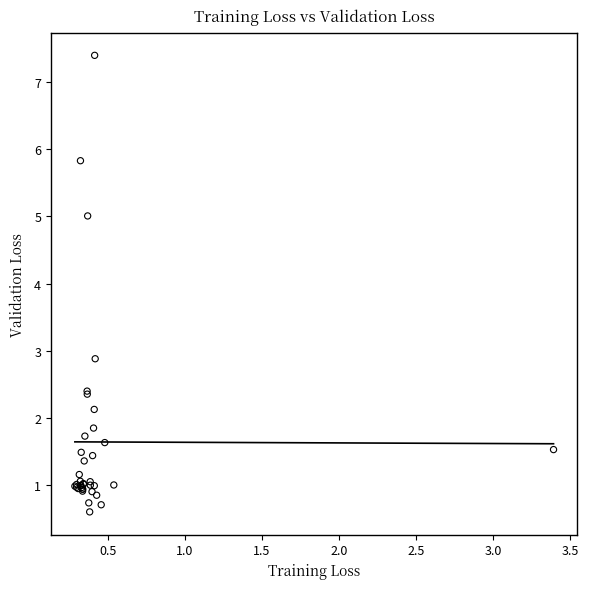

What Y value in the scatter plot is closest to 4?

5.0